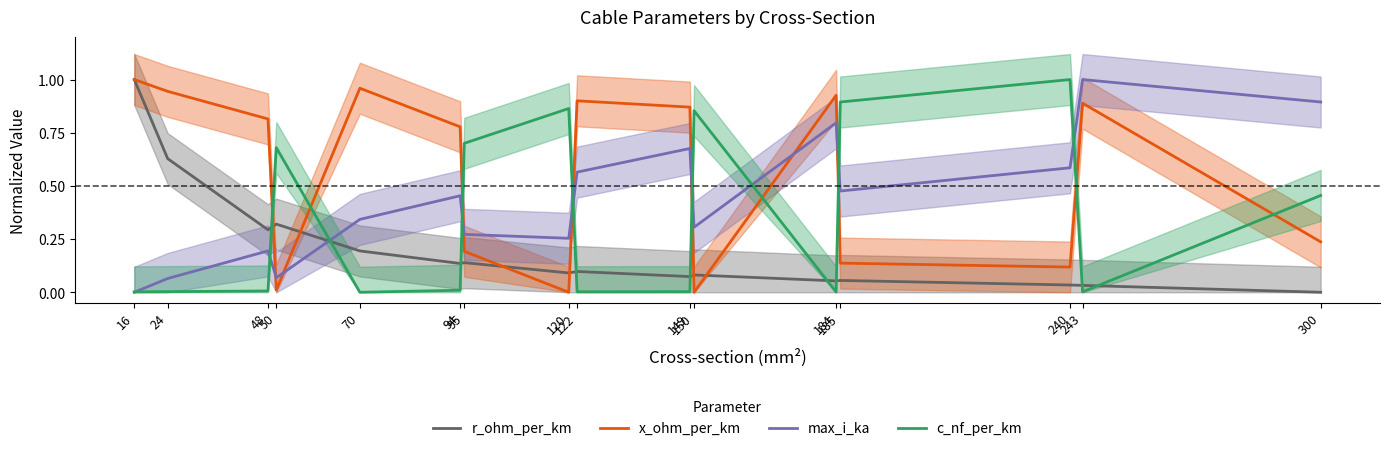

What is the value of the max_i_ka point at the 8th from the left?

0.3